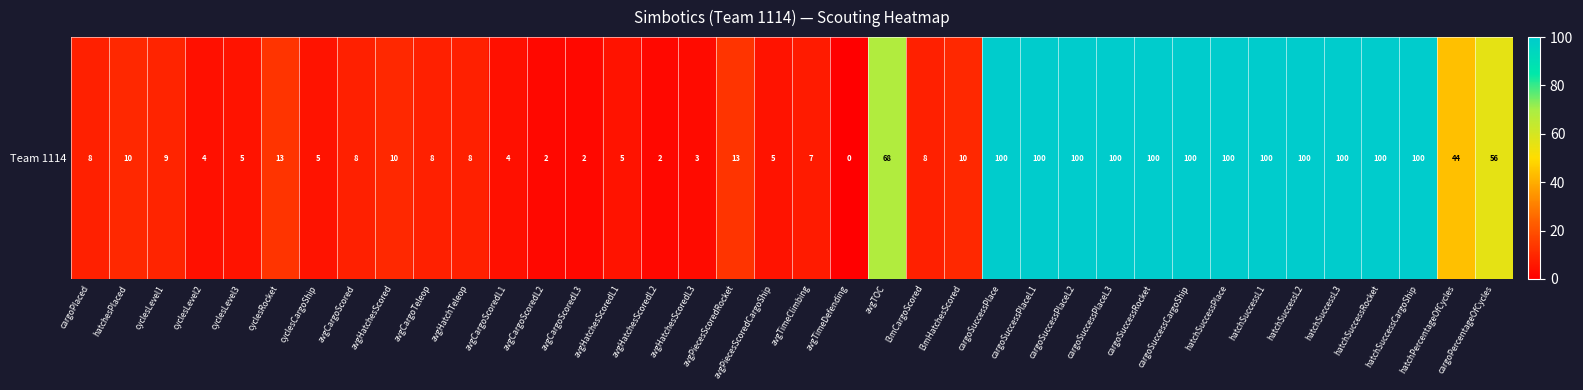

What is the difference between the maximum and second lowest values?

98